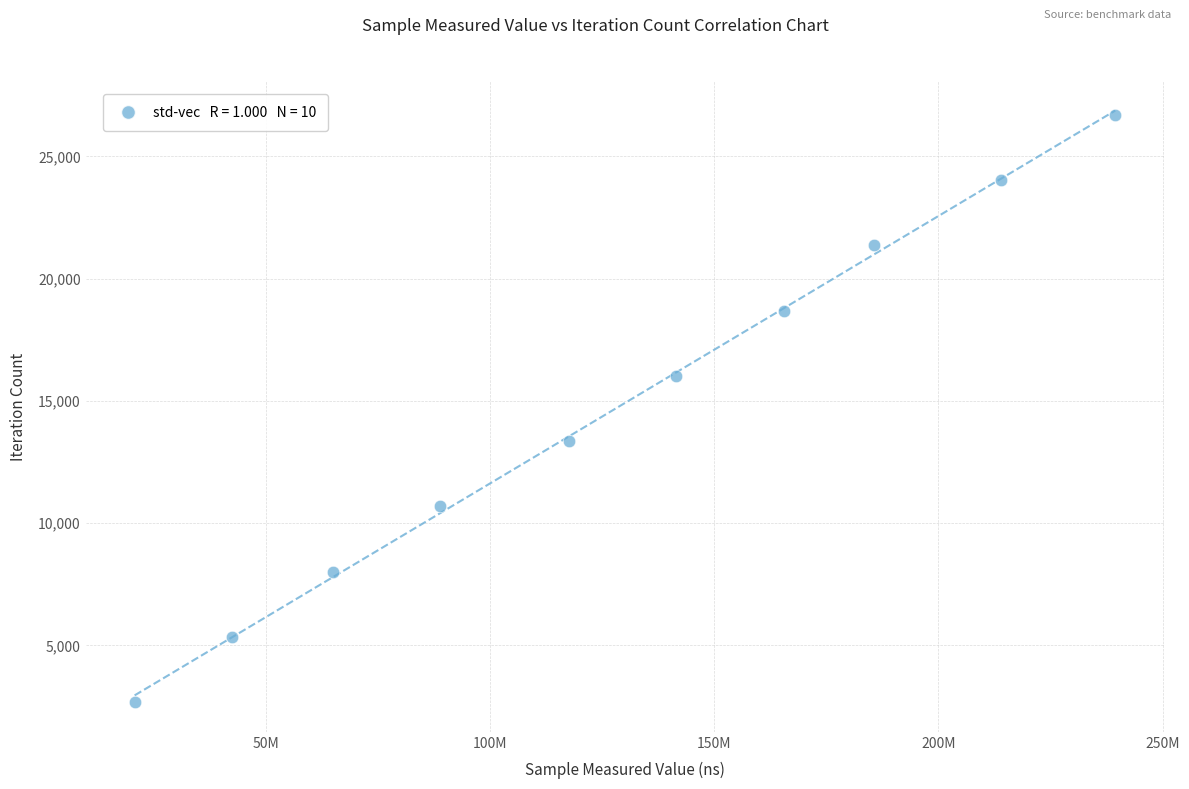

What is the range of Y values (max minus min)?

24039